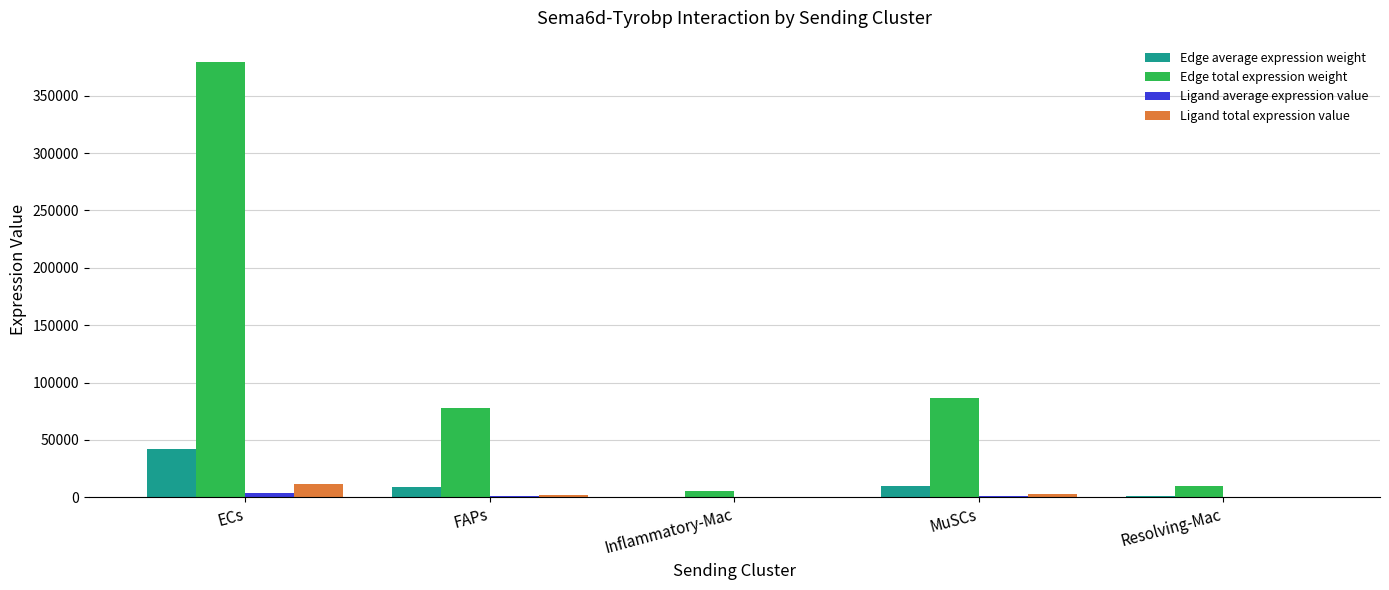

The Edge total expression weight series shows 10238.0 at Resolving-Mac. True or false?

True